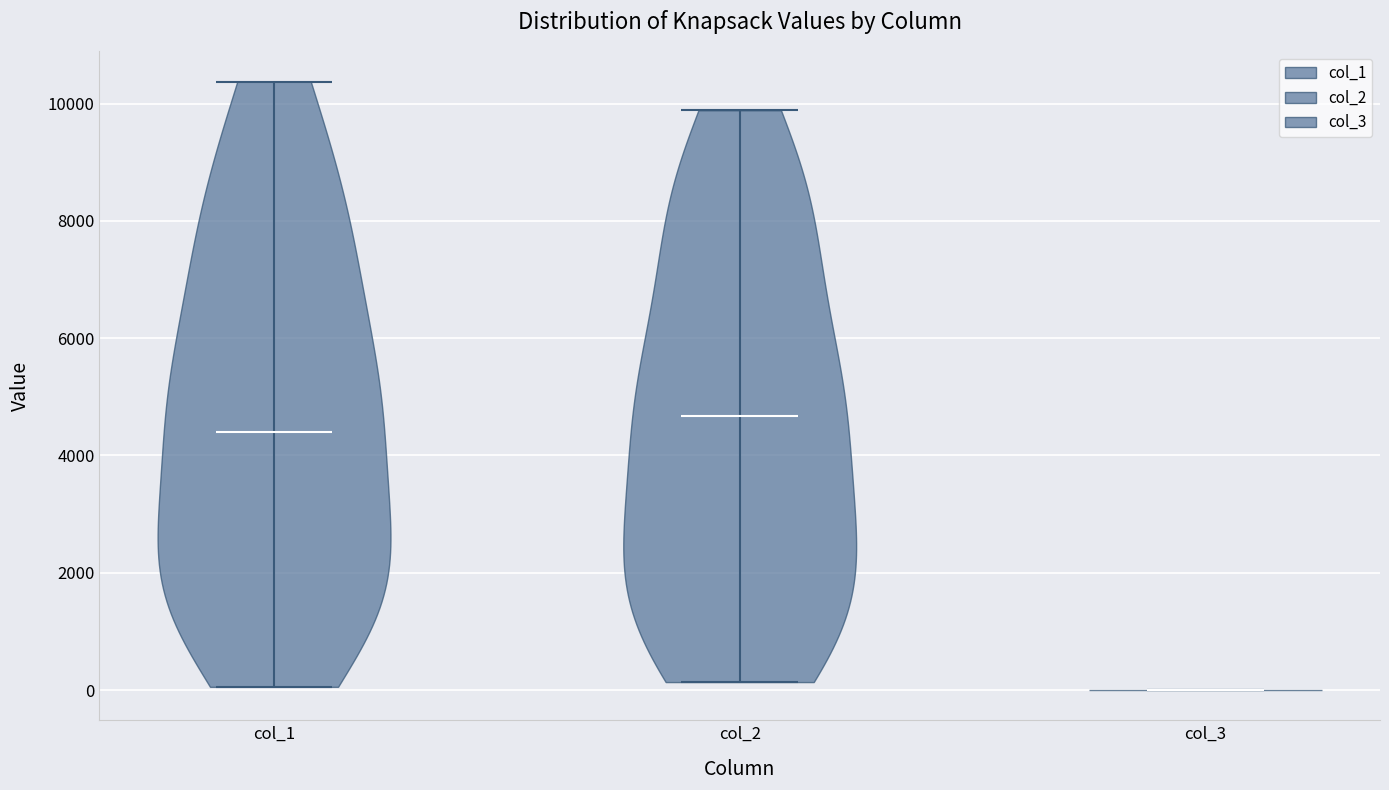

What is the highest point the violin for col_3 reaches on the y-axis? The values are not printed on the chart, so give them approximately, as read against the axis.

0